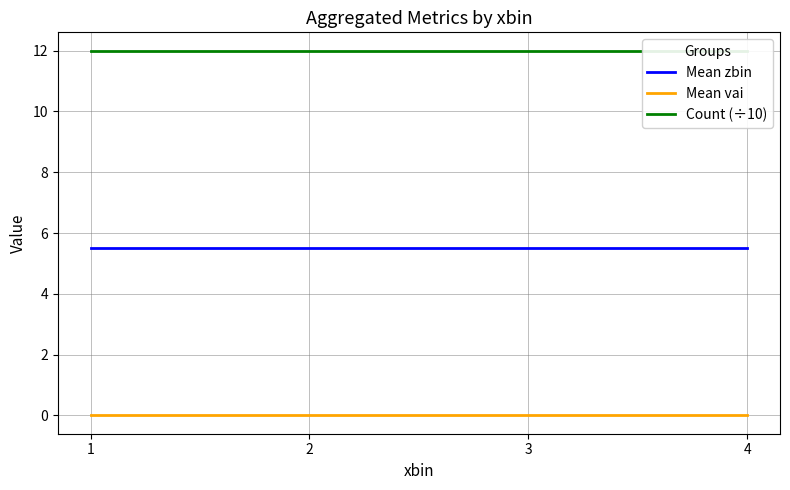

Count the number of categories in the chart.

4